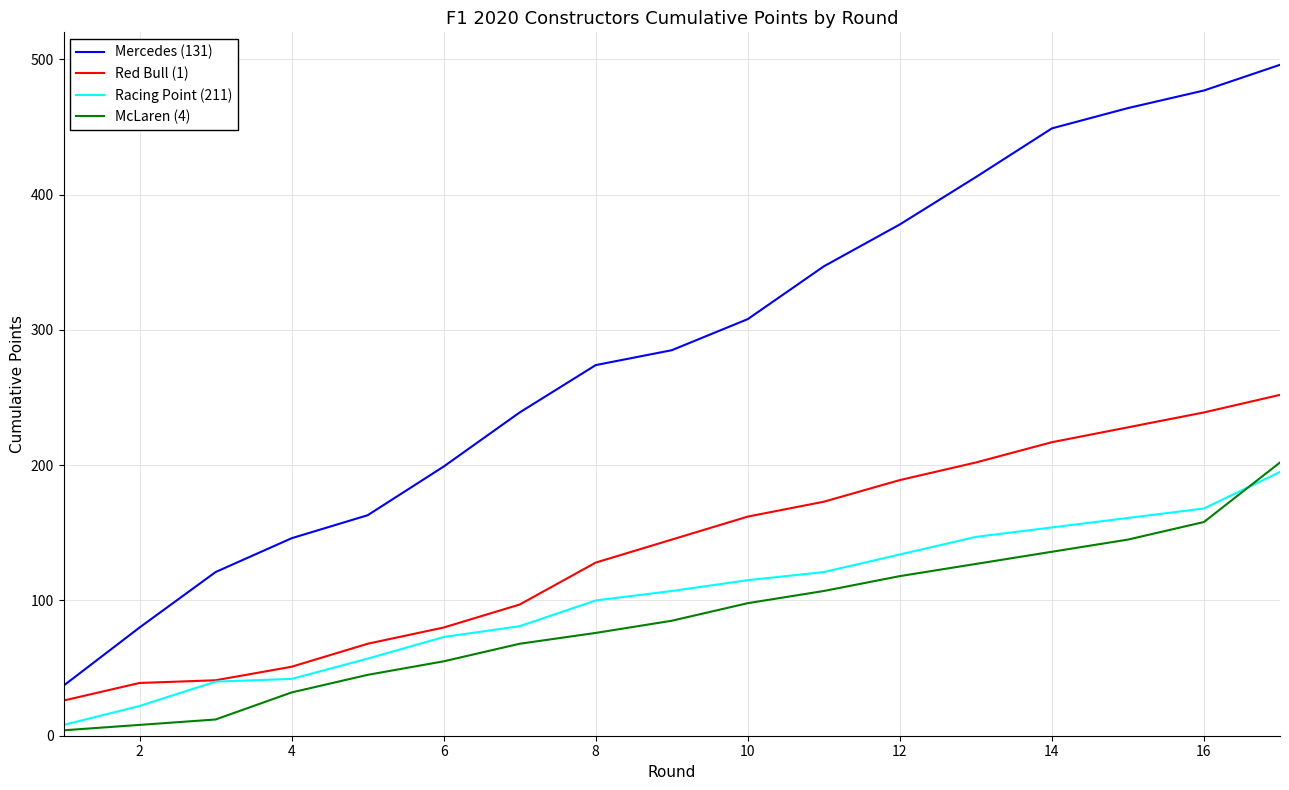

Which series has the widest spread of values?

Mercedes (131)